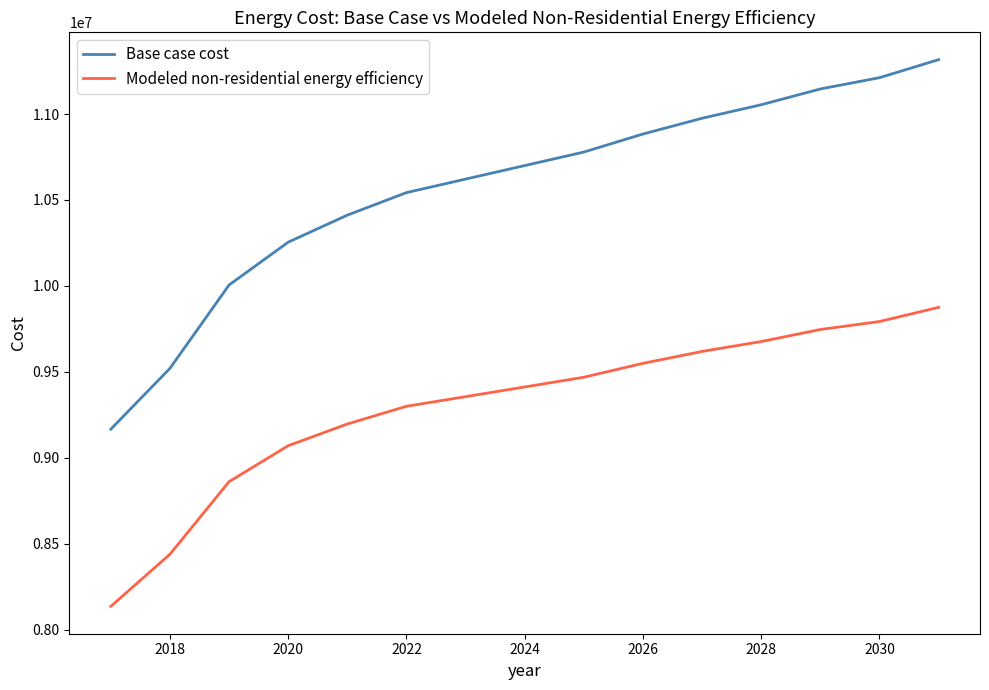

Which series has the largest range (max minus min)?

Base case cost